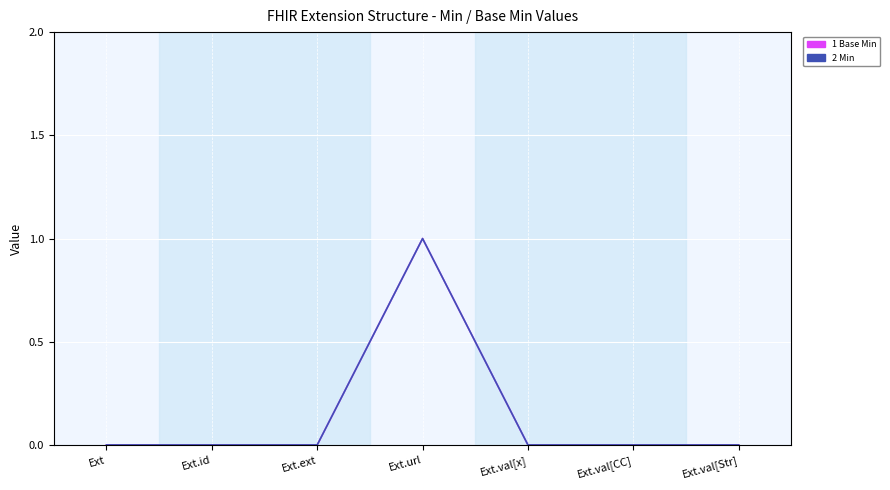

Does the chart display data point markers on the line(s)?

No